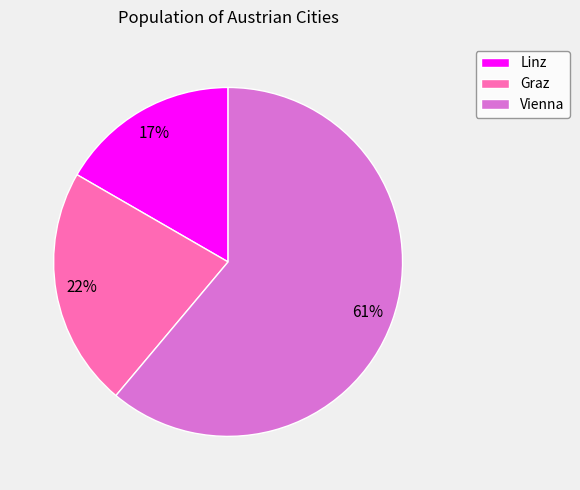

Count the number of slices in the pie.

3